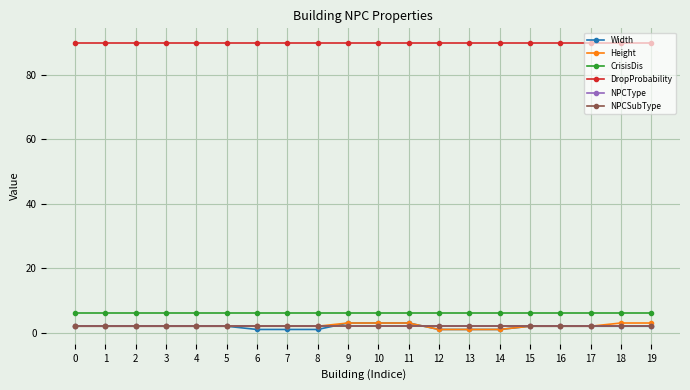

Which series has the widest spread of values?

Width